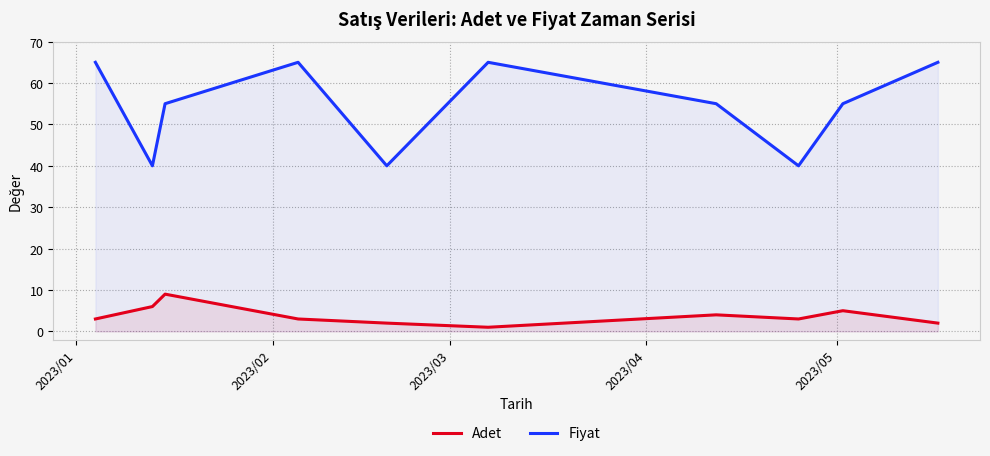

True or false: Fiyat and Adet cross at least once.

False